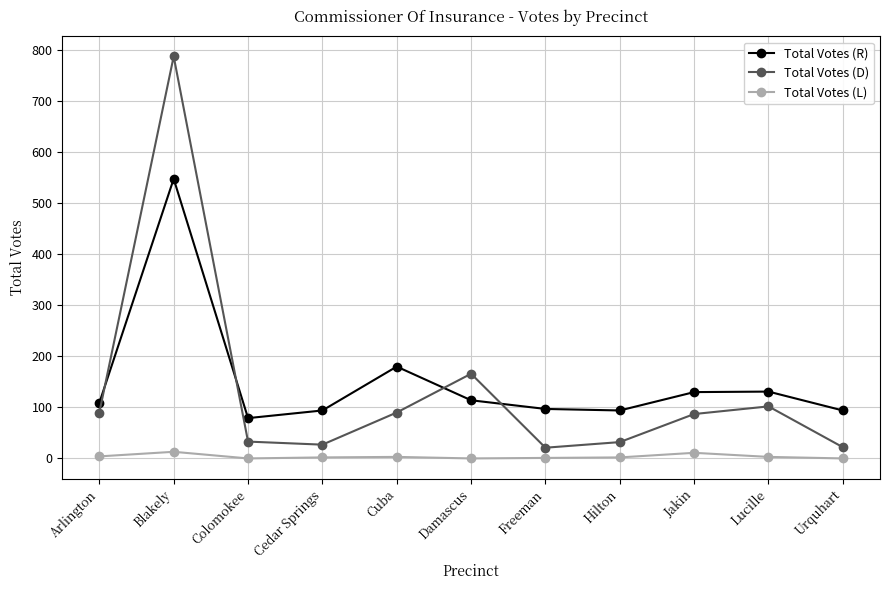

What is the spread (max minus min) of values at Cuba?

177